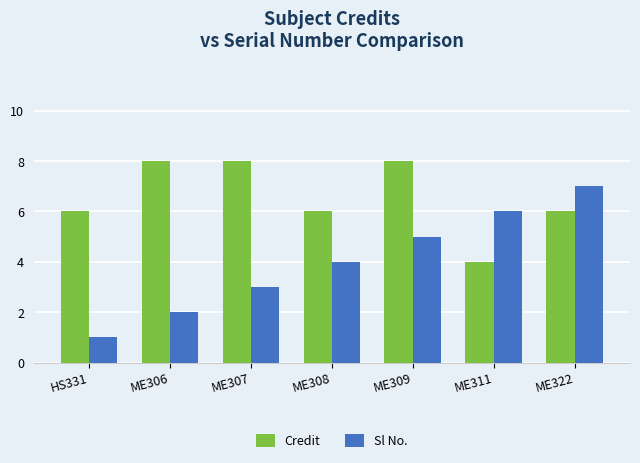

Rank the categories by Sl No. value from highest to lowest.

ME322, ME311, ME309, ME308, ME307, ME306, HS331